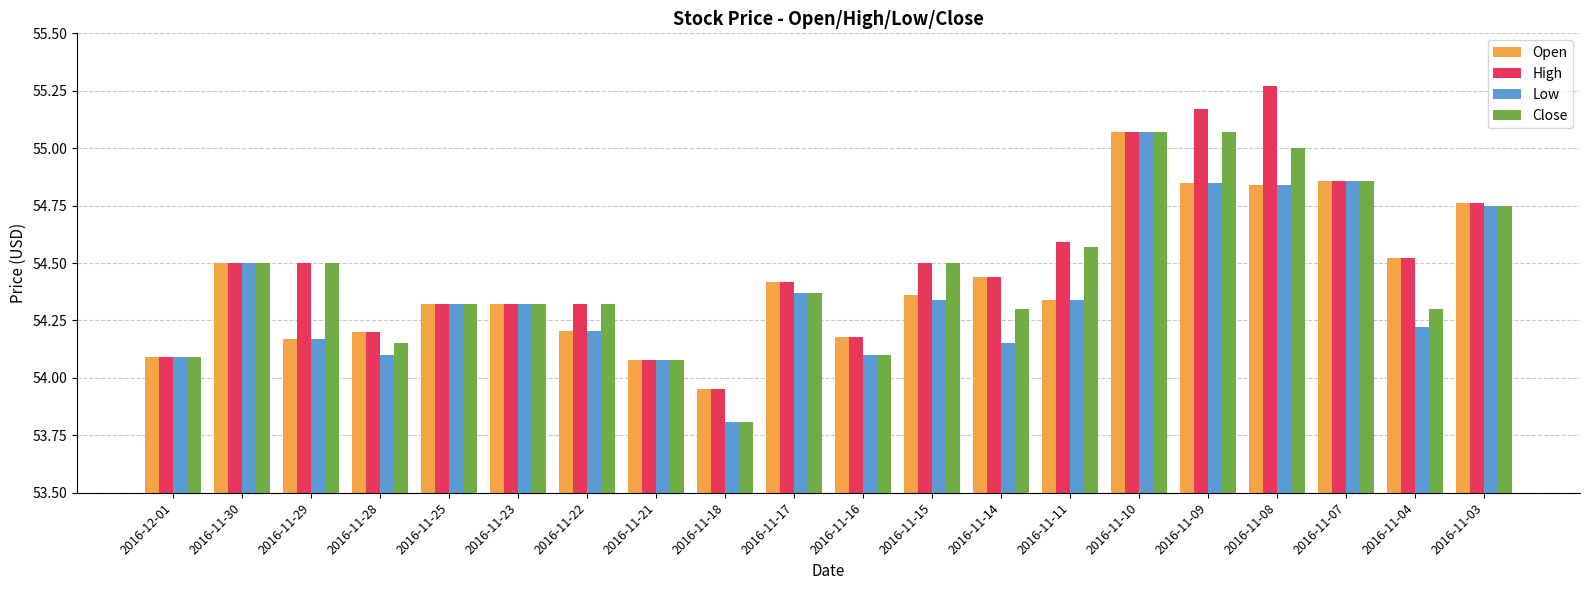

What is the sum of the Open values at 2016-11-09 and 2016-11-15?

109.2